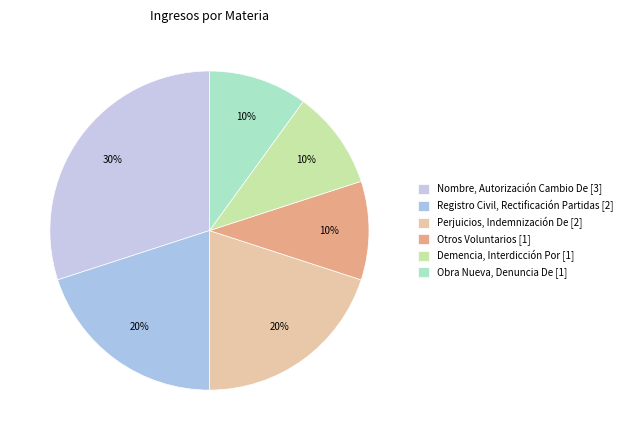

What percentage is NOT represented by Obra Nueva, Denuncia De?

90.0%